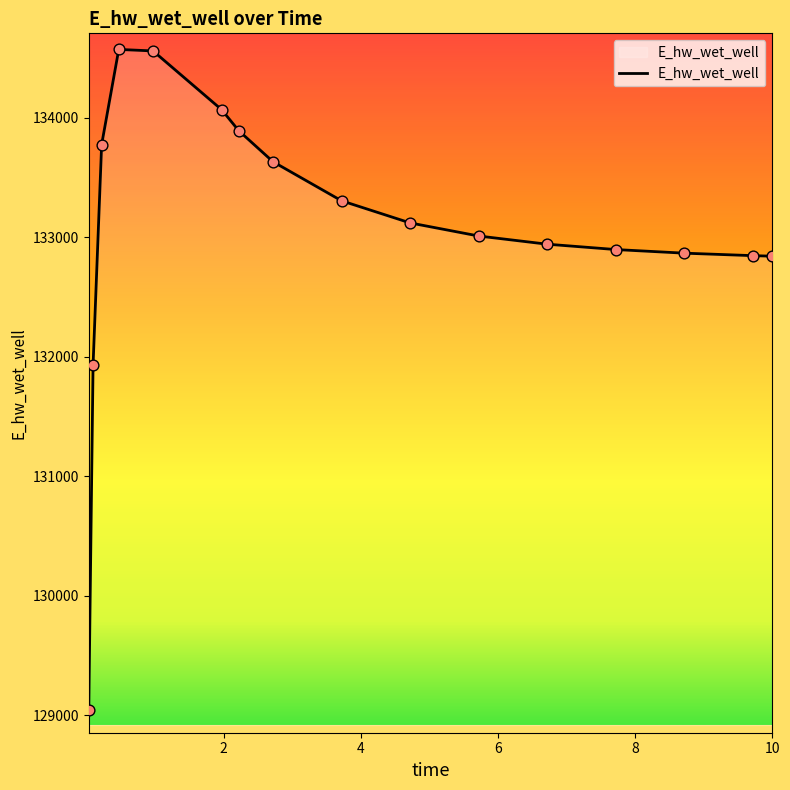

What is the greatest value displayed?

134569.4